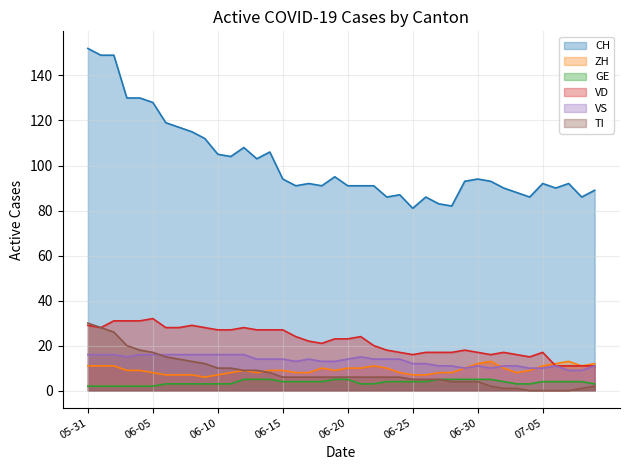

What position from the left is 2020-06-24?

25